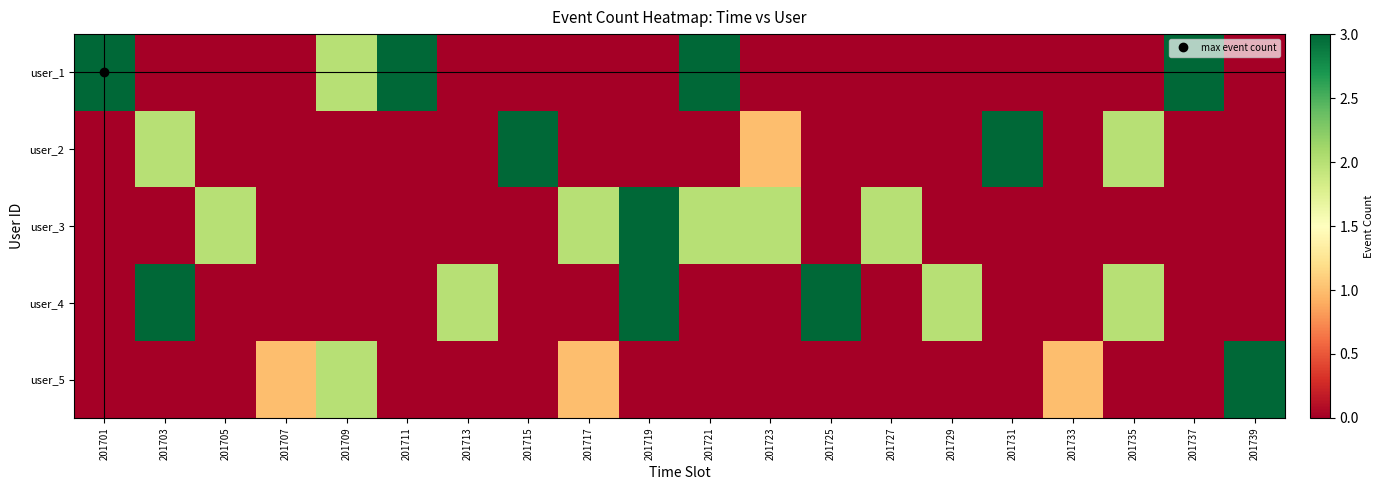

What is the total value across all series at 201735?

4